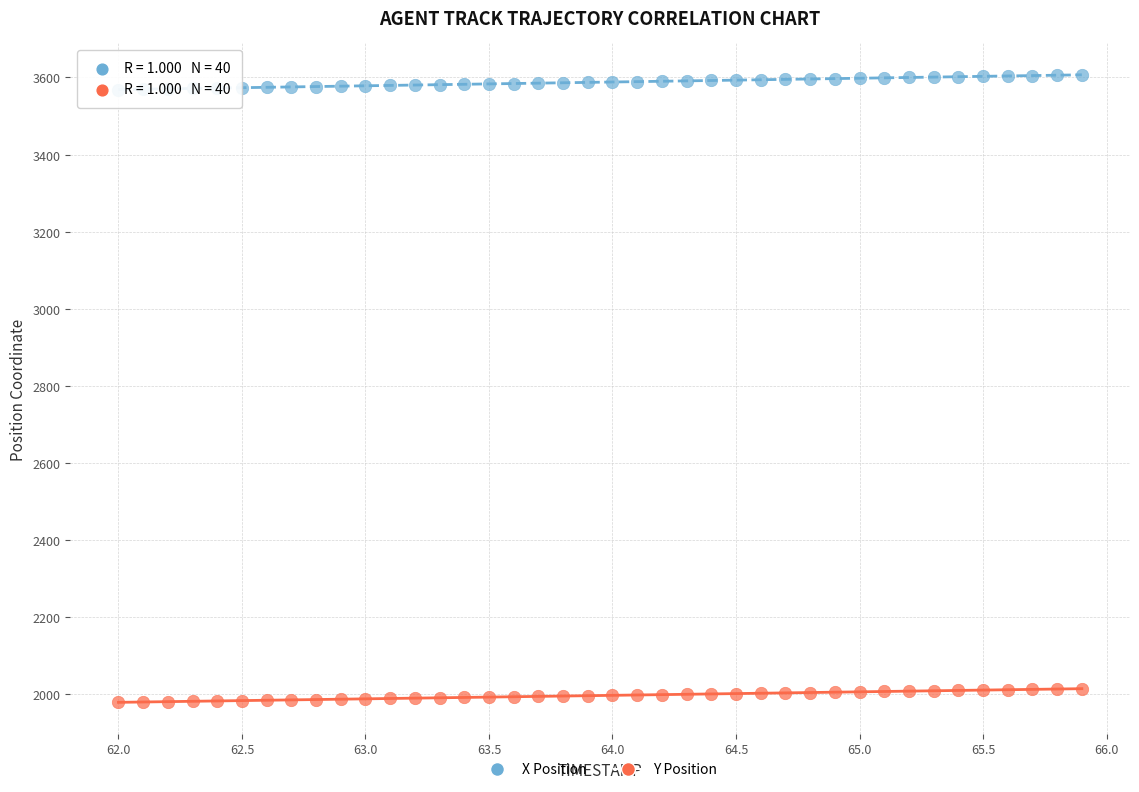

Which series reaches the minimum Y coordinate?

Y Position